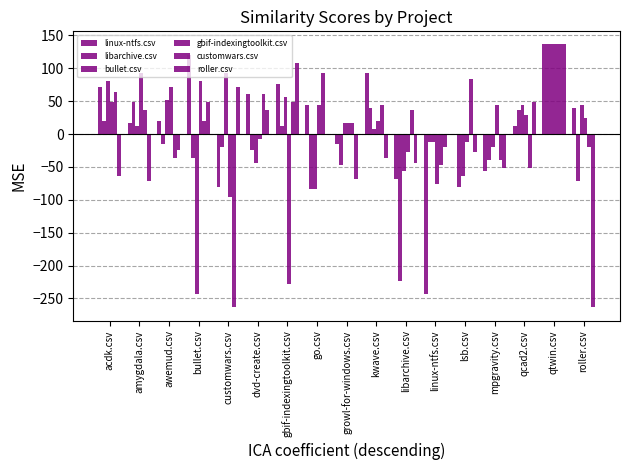

What is the difference between the second highest and minimum values in the customwars.csv series?

356.0